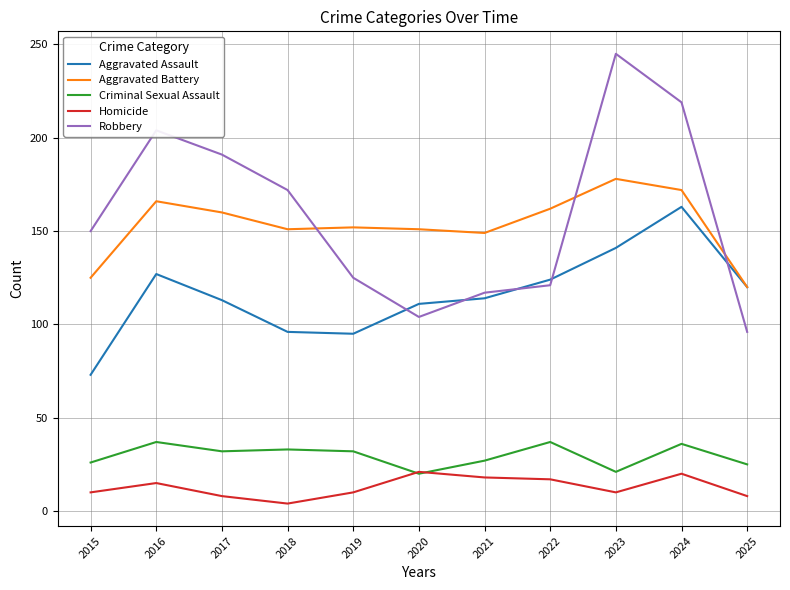

Does the chart have visible grid lines?

Yes